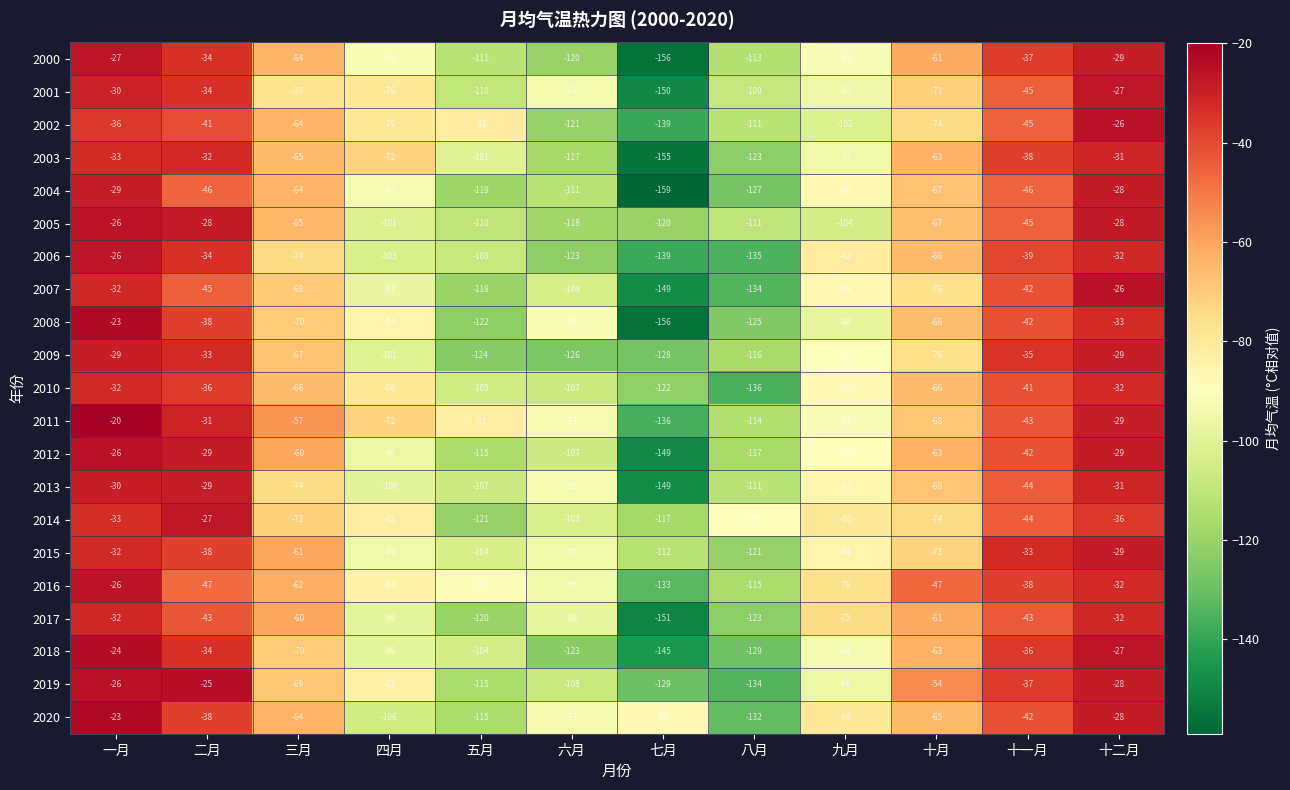

What is the difference between the maximum and minimum values in the 2006 series?

113